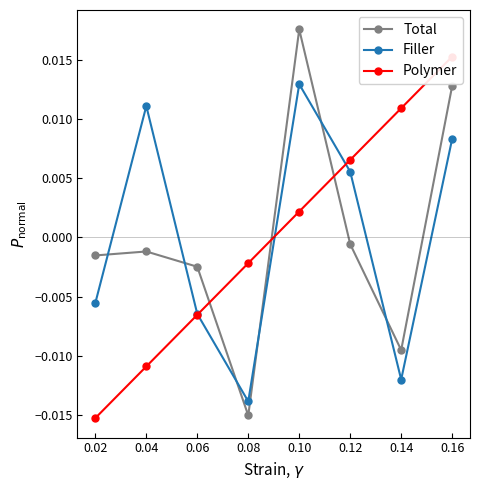

True or false: Filler and Total cross at least once.

True